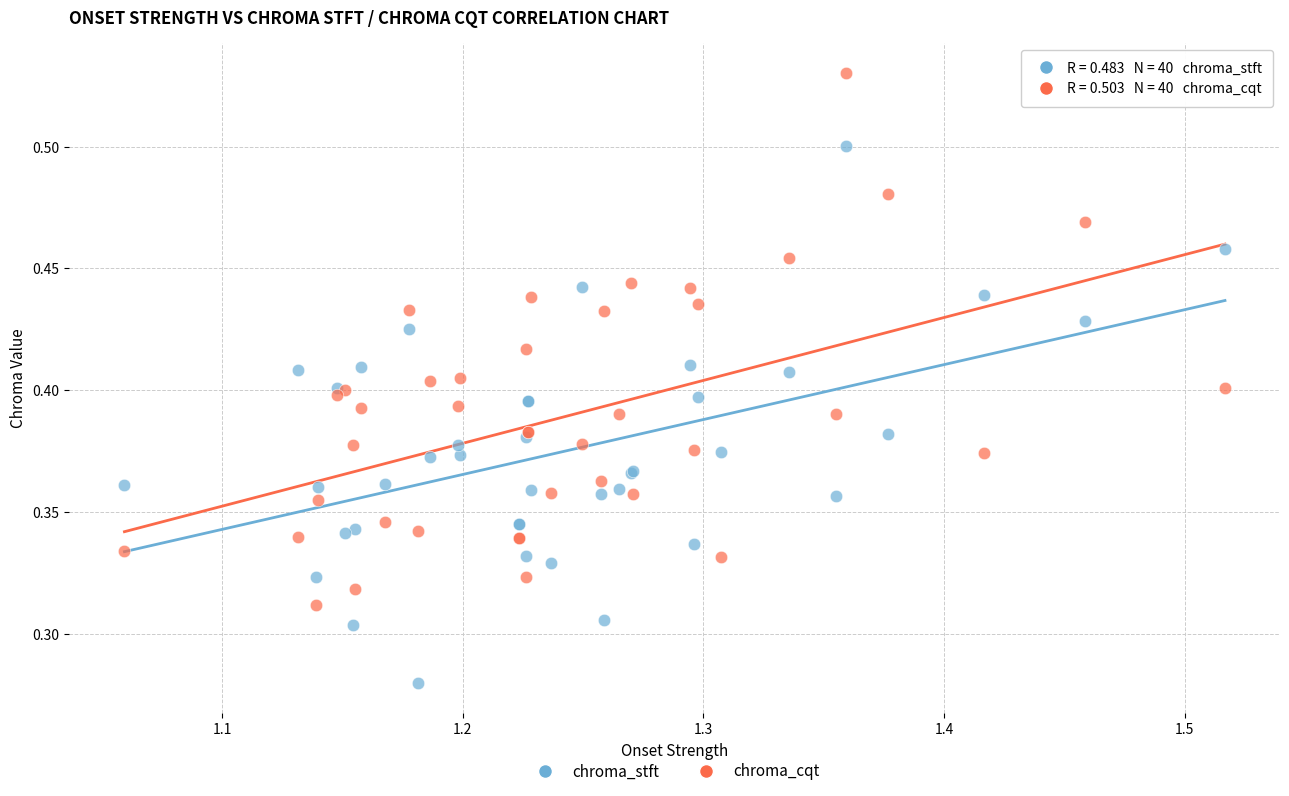

Which series contains the lowest Y value?

chroma_stft